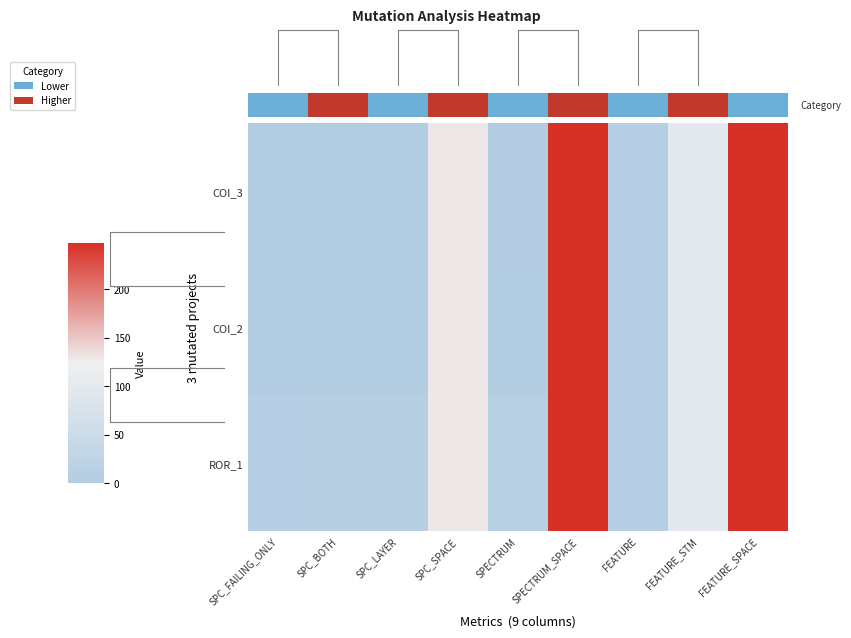

Which series has the largest total across all categories?

ROR_1